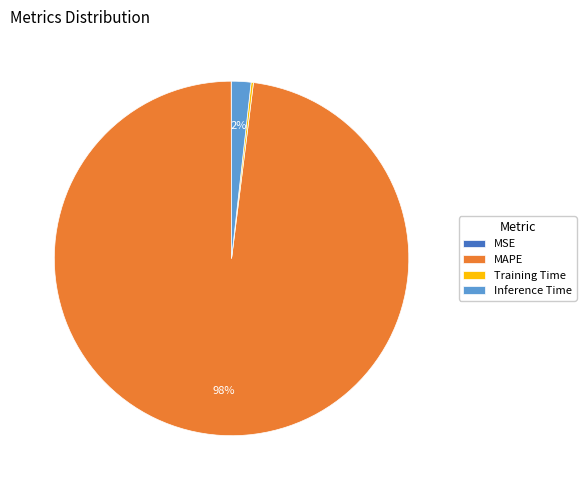

The Inference Time slice represents 2% of the pie. True or false?

True